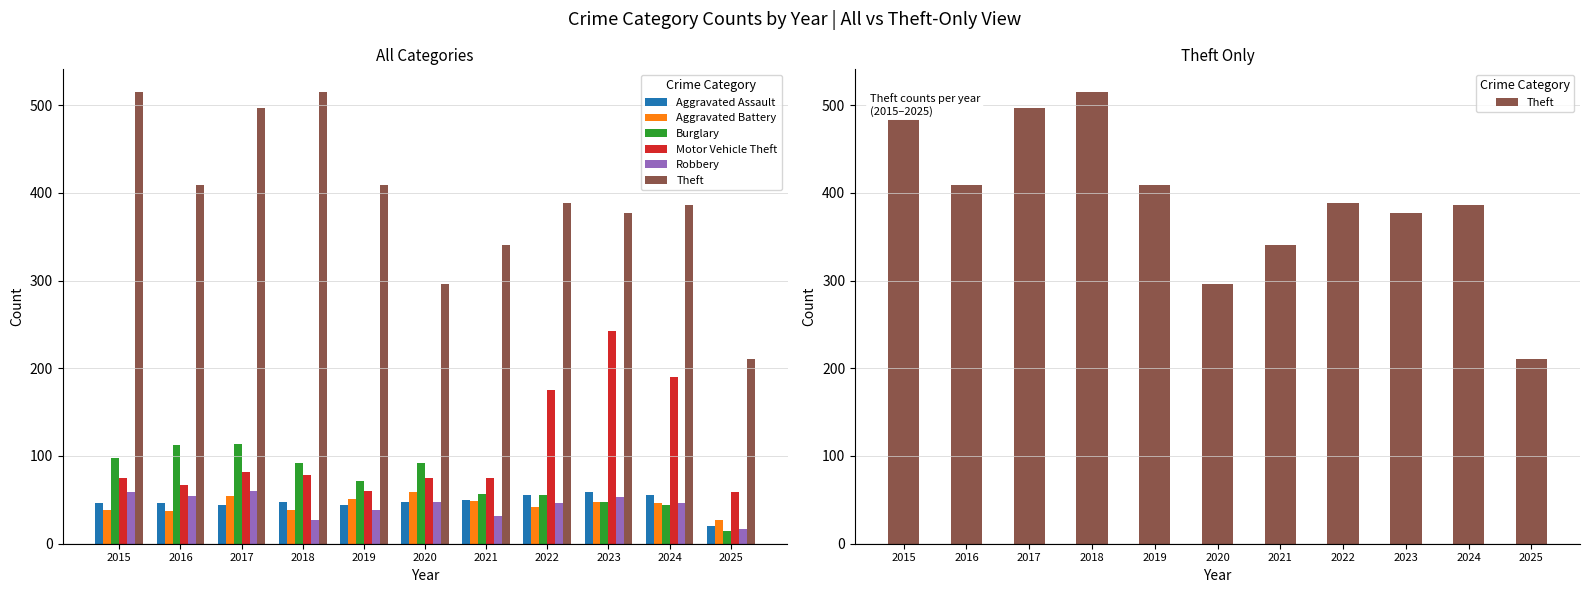

Between 2025 and 2022, which is larger?

2022